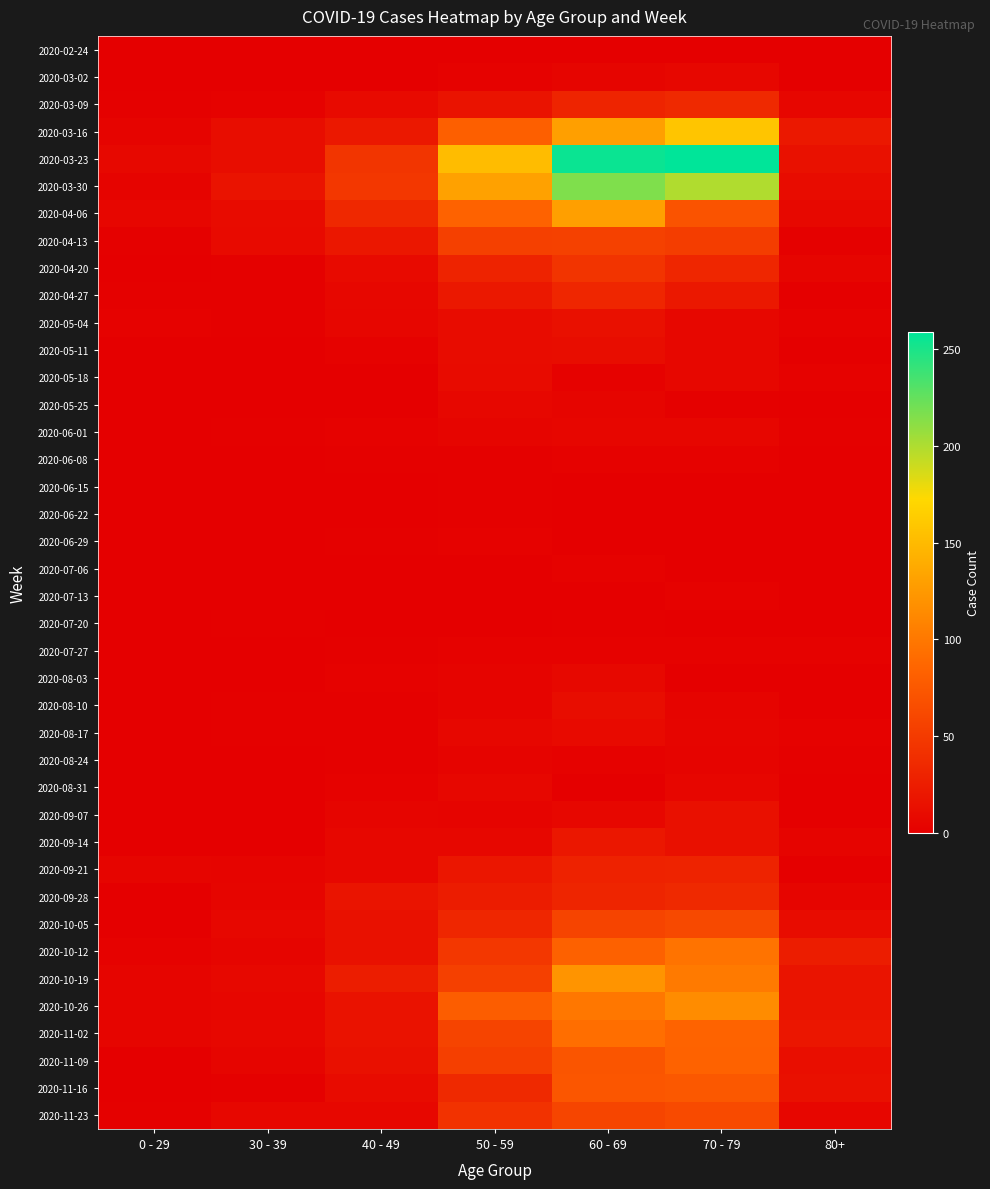

At 60 - 69, list the series in order from largest to smallest.

2020-03-23, 2020-03-30, 2020-03-16, 2020-04-06, 2020-10-19, 2020-10-26, 2020-11-02, 2020-10-12, 2020-11-16, 2020-11-09, 2020-11-23, 2020-10-05, 2020-04-13, 2020-04-20, 2020-04-27, 2020-09-28, 2020-03-09, 2020-09-21, 2020-09-14, 2020-05-04, 2020-05-11, 2020-08-10, 2020-08-17, 2020-08-03, 2020-09-07, 2020-06-01, 2020-03-02, 2020-05-25, 2020-05-18, 2020-06-08, 2020-07-06, 2020-07-27, 2020-08-24, 2020-07-20, 2020-02-24, 2020-06-15, 2020-08-31, 2020-06-22, 2020-06-29, 2020-07-13